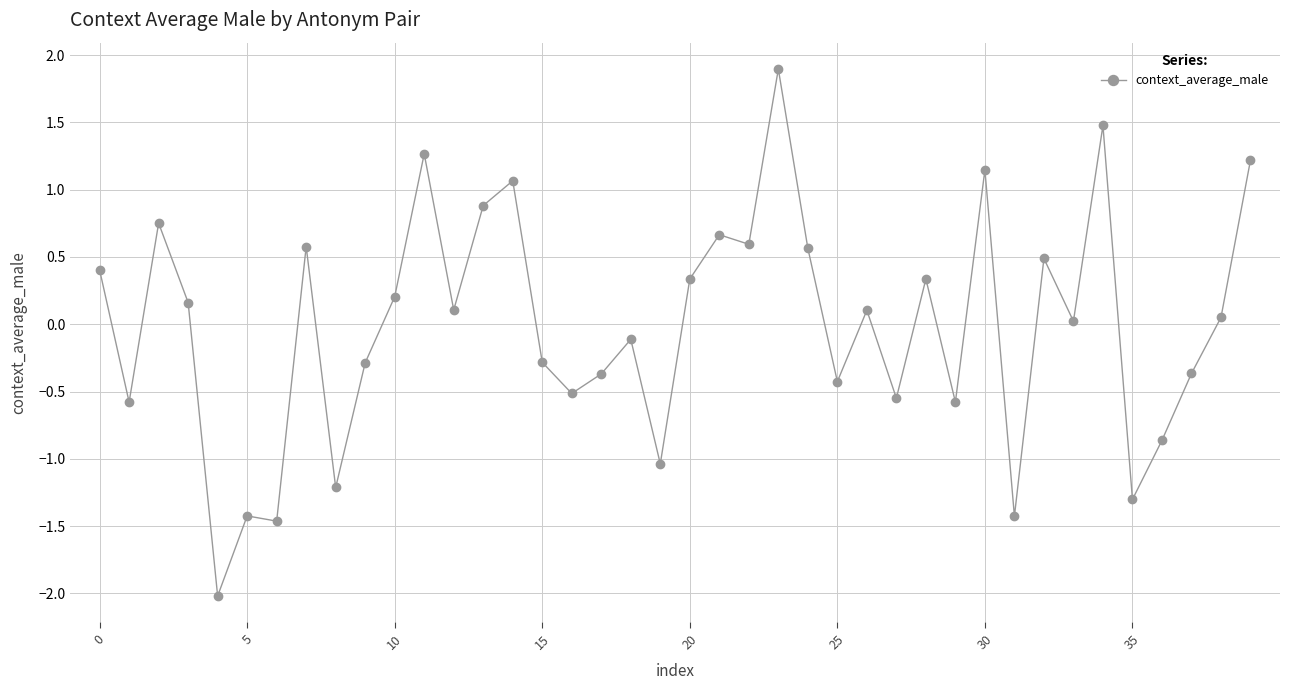

What is the difference between the maximum and minimum values?

3.9